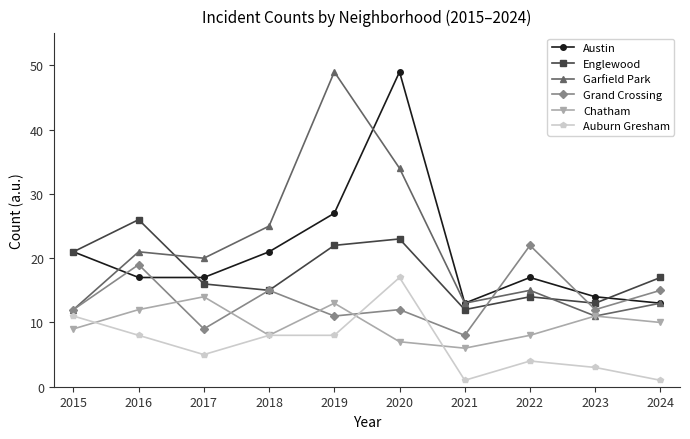

How many times do Austin and Grand Crossing cross each other?

5